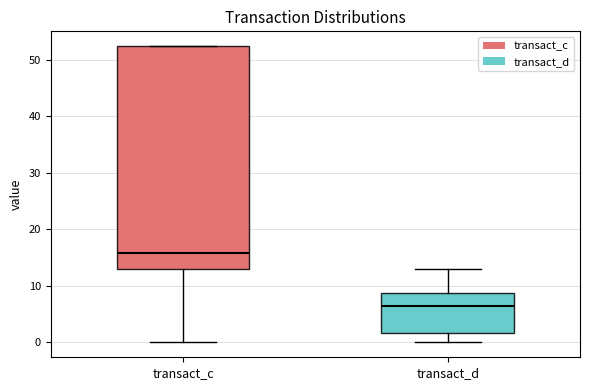

Reading left to right, read every box against the y-axis: the position of its median line, the range the box covers, and the ends of its whiskers. The values are not printed on the chart, so give them approximately, as read against the axis.

transact_c: median 16, box 13 to 52, whiskers 0 to 52
transact_d: median 6, box 2 to 9, whiskers 0 to 13